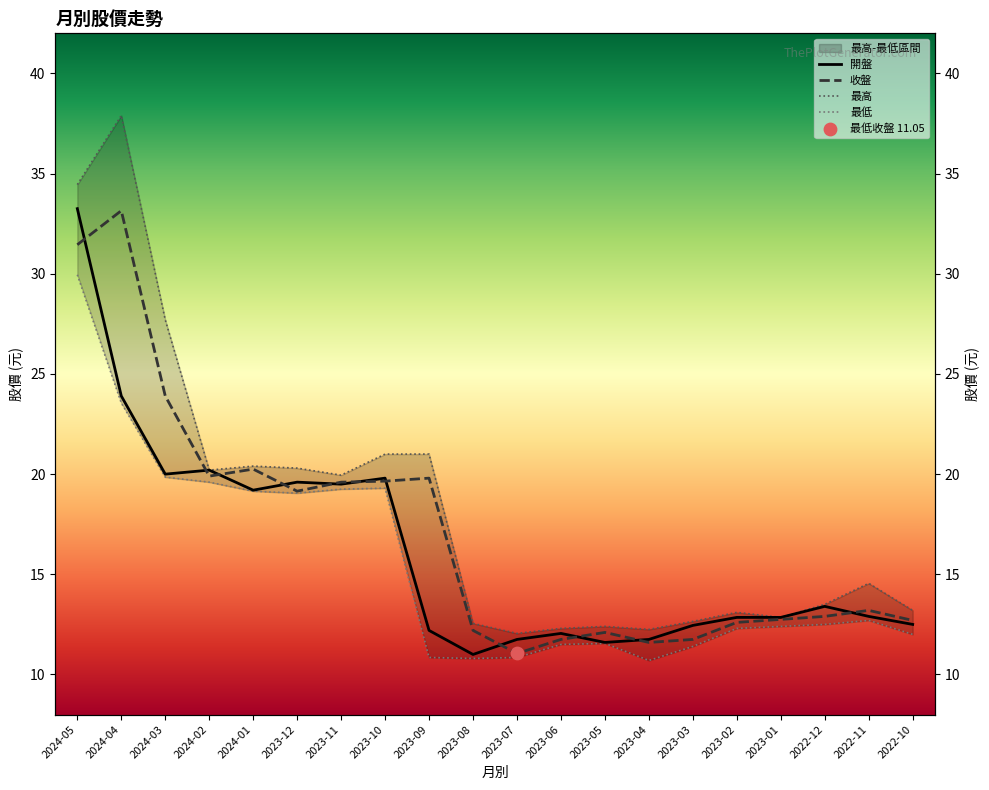

Which series reaches the minimum Y coordinate?

最低